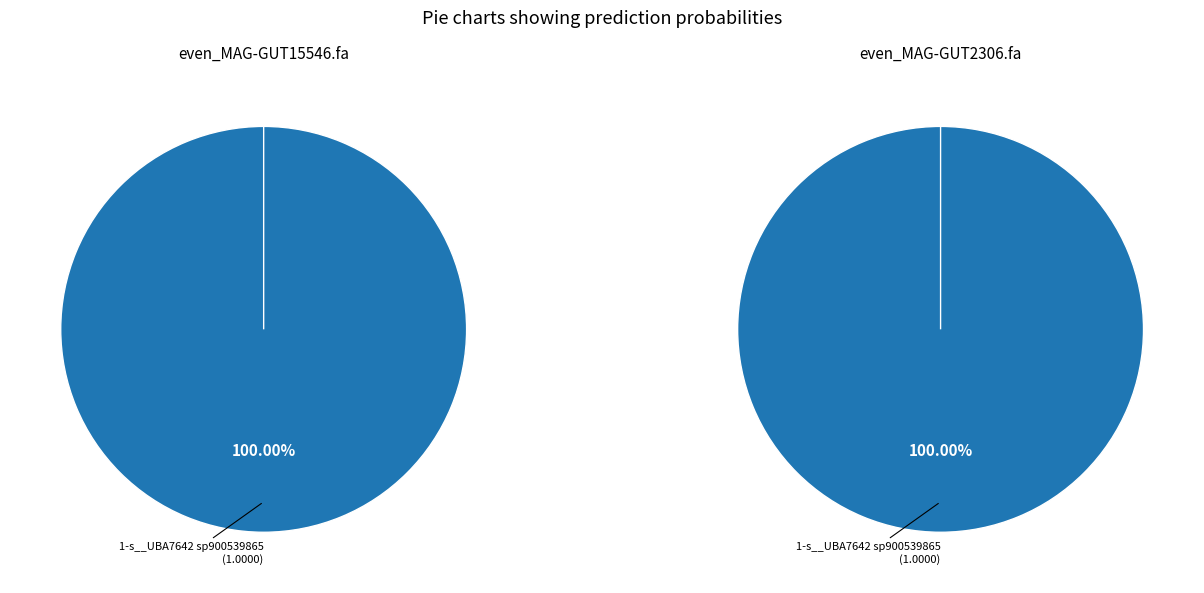

Is it true that even_MAG-GUT15546.fa is 59% of the pie?

False